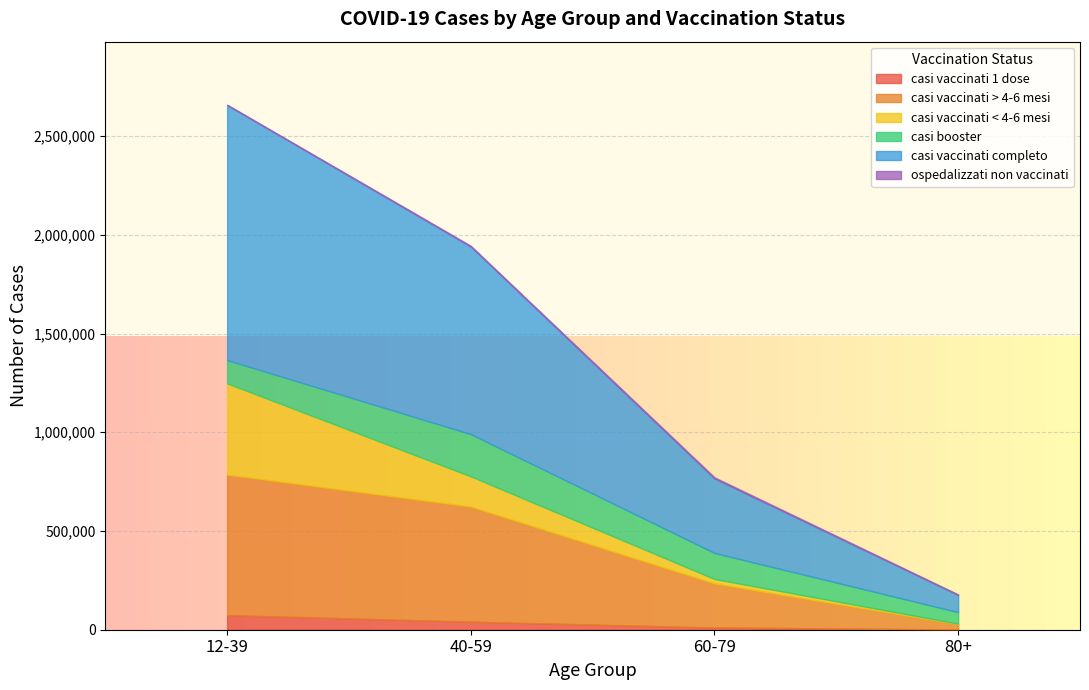

What is the value of the casi vaccinati 1 dose point at the 3rd from the left?

11219